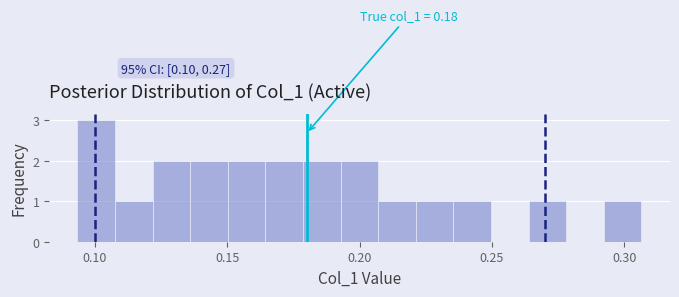

Around what value on the x-axis is the tallest bar? Give the approximate position of its centre, as read against the axis.

0.100